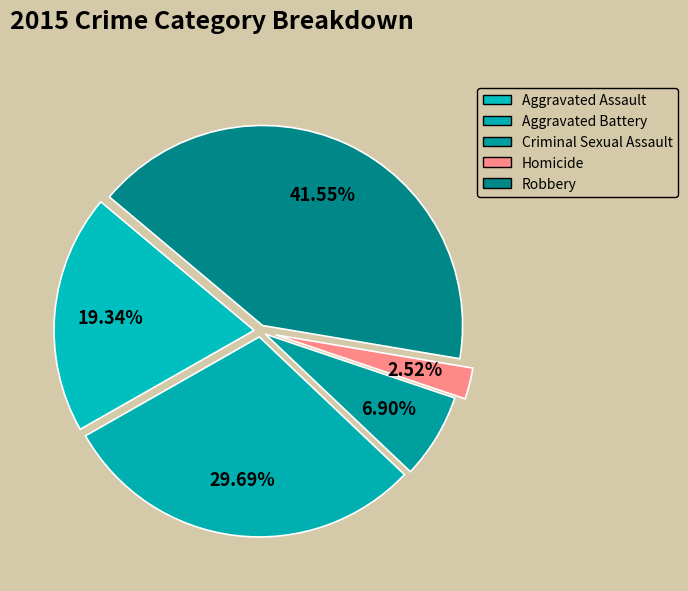

Does Robbery account for over 50% of the chart?

No